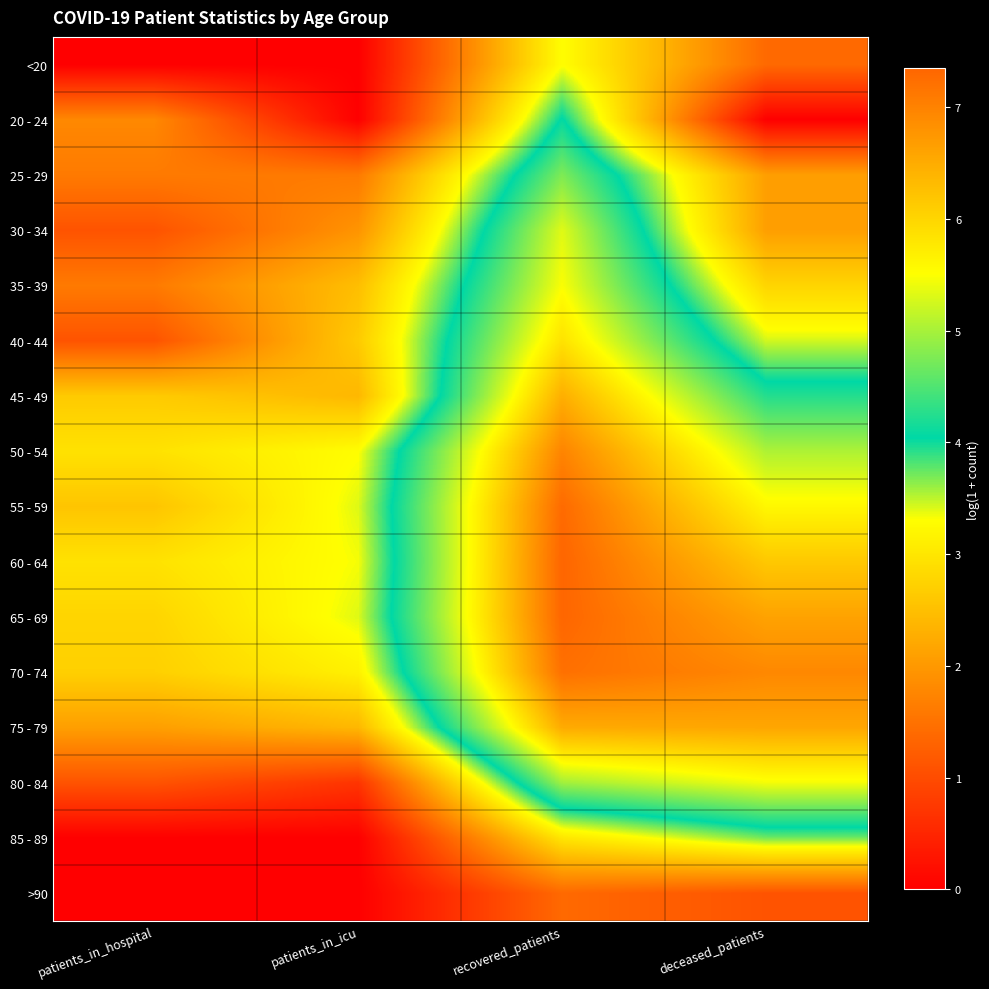

Rank the series at recovered_patients from highest to lowest value.

60 - 64, 65 - 69, 55 - 59, 70 - 74, 50 - 54, 75 - 79, 45 - 49, 40 - 44, 35 - 39, 30 - 34, 80 - 84, 25 - 29, 20 - 24, <20, 85 - 89, >90